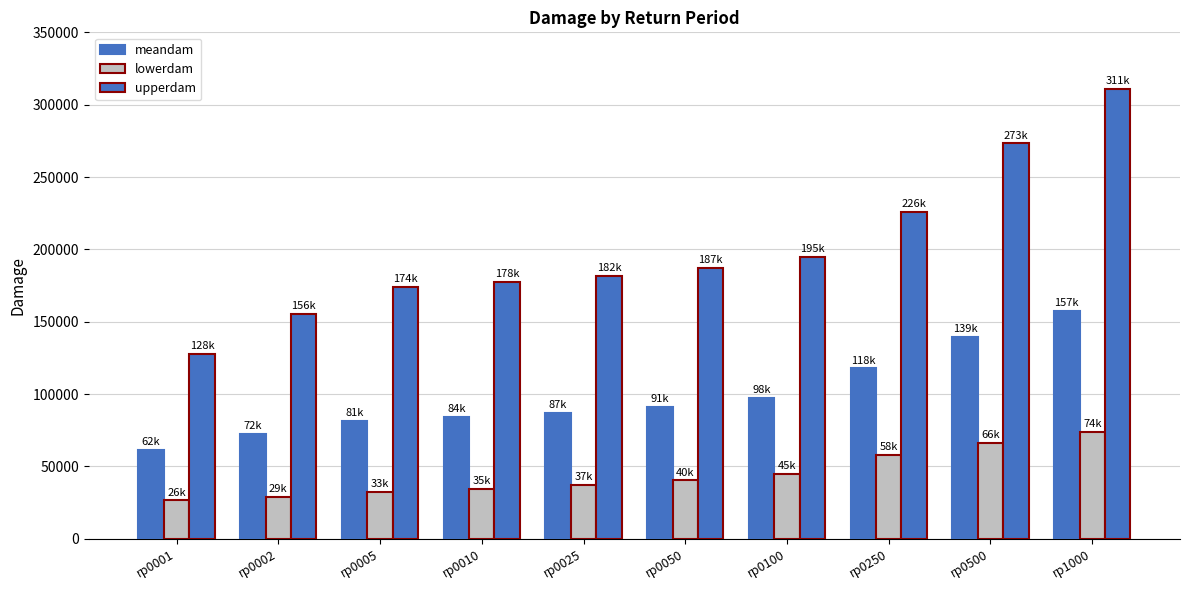

At which category is the sum across all series the highest?

rp1000